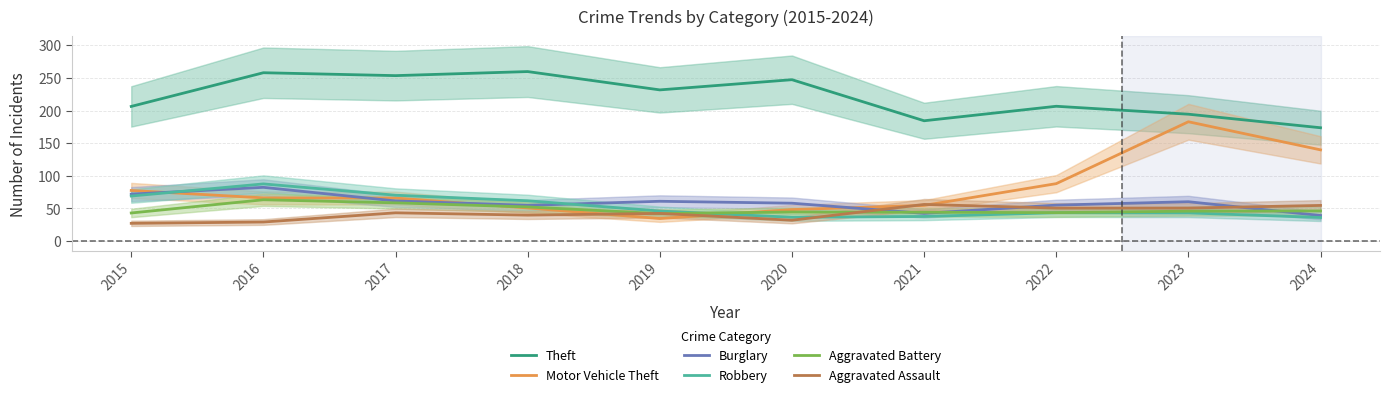

At which category does Robbery reach its first local valley?

2020